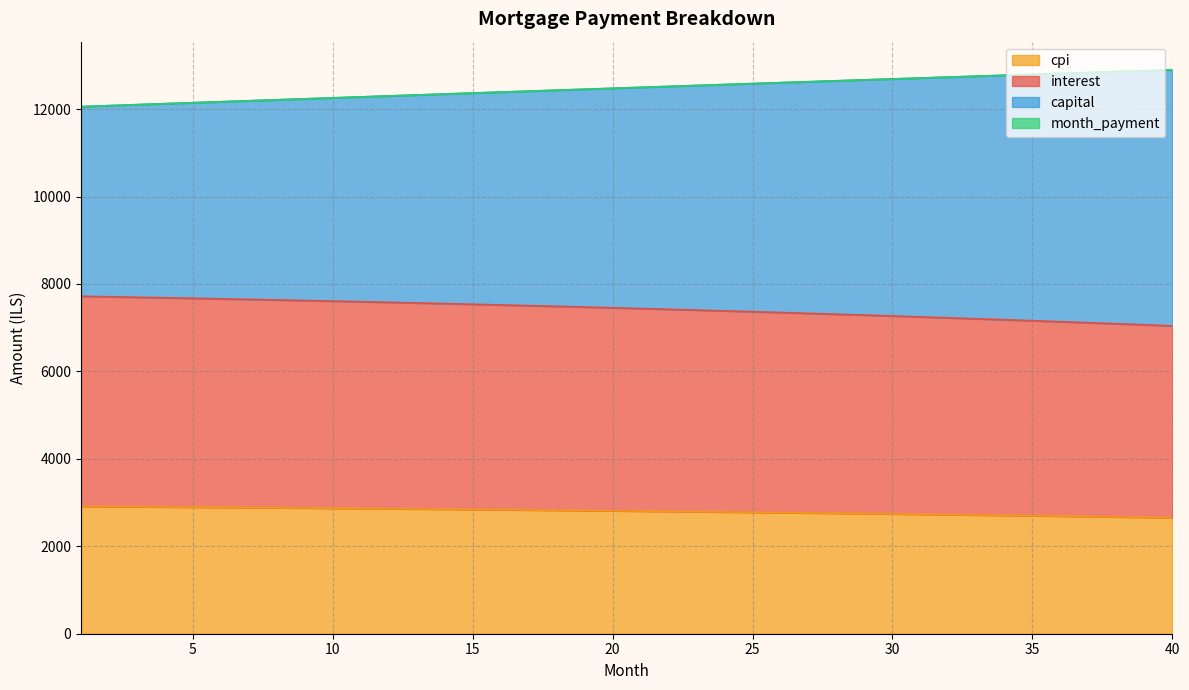

Reading left to right, transcribe all the data shown in this chart.

interest: 7718.2	7707.1	7695.7	7684.0	7672.1	7659.8	7647.2	7634.4	7621.2	7607.7	7593.9	7579.7	7565.3	7550.5	7535.4	7520.0	7504.2	7488.1	7471.7	7454.9	7437.7	7420.3	7402.4	7384.2	7365.7	7346.7	7327.4	7307.8	7287.8	7267.3	7246.6	7225.4	7203.8	7181.9	7159.5	7136.7	7113.6	7090.0	7066.1	7041.7
capital: 12055.6	12078.0	12100.4	12122.7	12145.0	12167.3	12189.6	12211.8	12233.9	12256.1	12278.1	12300.2	12322.2	12344.1	12366.1	12387.9	12409.7	12431.5	12453.3	12474.9	12496.6	12518.1	12539.7	12561.1	12582.6	12603.9	12625.2	12646.5	12667.7	12688.8	12709.9	12730.9	12751.9	12772.7	12793.6	12814.3	12835.0	12855.6	12876.2	12896.7
month_payment: 12055.6	12078.0	12100.4	12122.7	12145.0	12167.3	12189.6	12211.8	12233.9	12256.1	12278.1	12300.2	12322.2	12344.1	12366.1	12387.9	12409.7	12431.5	12453.3	12474.9	12496.6	12518.1	12539.7	12561.1	12582.6	12603.9	12625.2	12646.5	12667.7	12688.8	12709.9	12730.9	12751.9	12772.7	12793.6	12814.3	12835.0	12855.6	12876.2	12896.7
cpi: 2912.5	2908.3	2903.9	2899.4	2894.8	2890.1	2885.3	2880.4	2875.3	2870.2	2864.9	2859.5	2853.9	2848.3	2842.5	2836.6	2830.5	2824.4	2818.1	2811.7	2805.1	2798.4	2791.6	2784.6	2777.5	2770.3	2762.9	2755.4	2747.8	2740.0	2732.0	2723.9	2715.7	2707.3	2698.8	2690.1	2681.3	2672.3	2663.1	2653.8